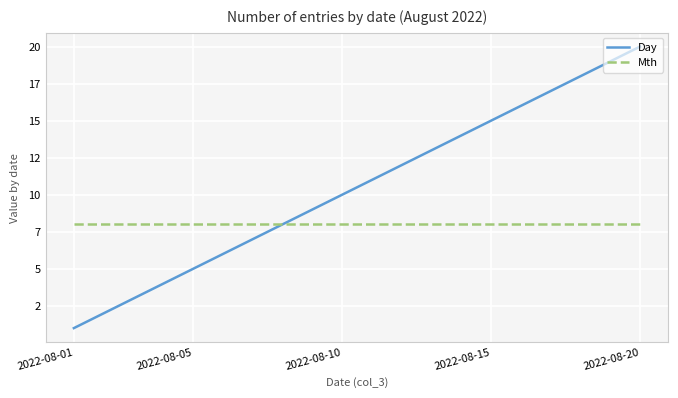

Does the chart display data point markers on the line(s)?

No